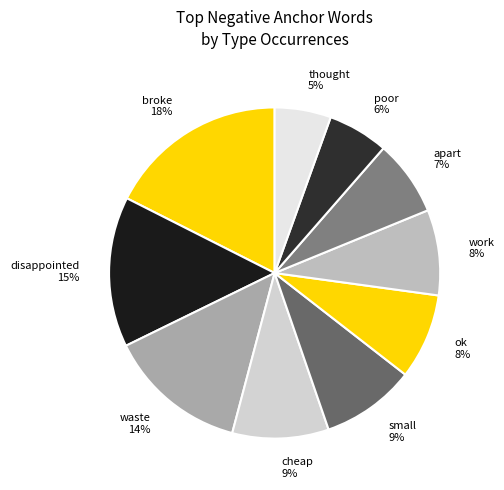

Is the sum of poor and small greater than half?

No